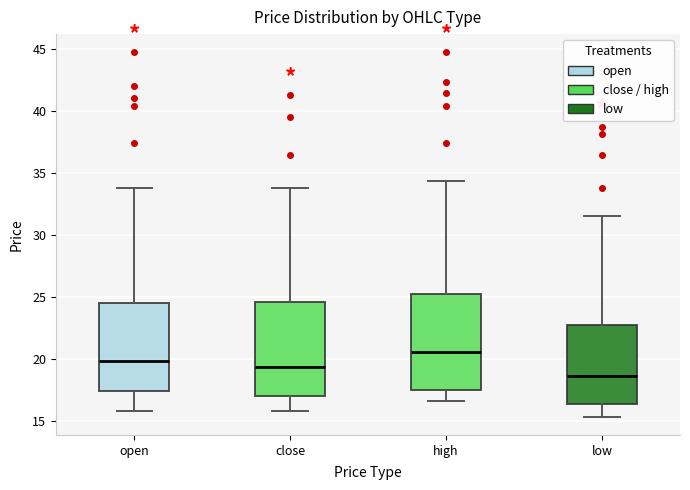

Reading left to right, transcribe this box plot: for each box, give where its median line is, the range the box spans, and where its two whiskers end, as read against the y-axis. The values are not printed on the chart, so give them approximately, as read against the axis.

open: median 20.0, box 17.5 to 24.5, whiskers 16.0 to 34.0
close: median 19.5, box 17.0 to 24.5, whiskers 16.0 to 34.0
high: median 20.5, box 17.5 to 25.0, whiskers 16.5 to 34.5
low: median 18.5, box 16.5 to 22.5, whiskers 15.5 to 31.5